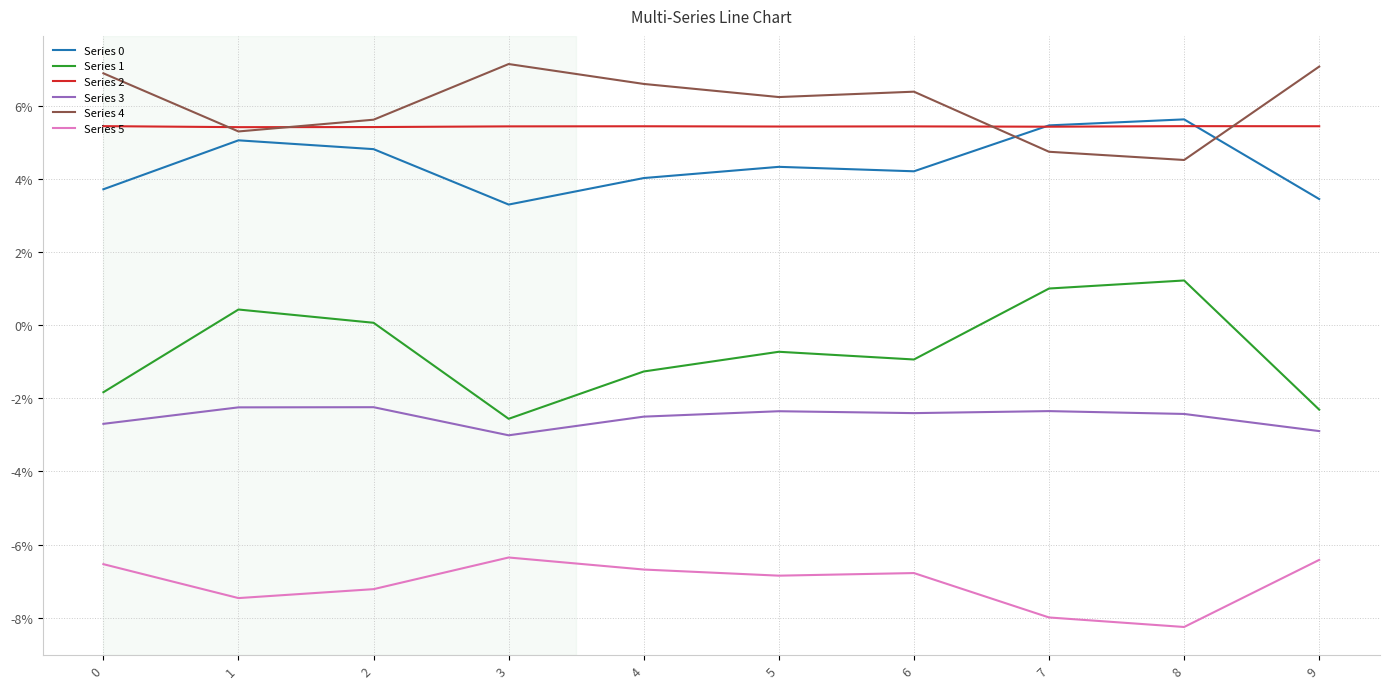

Does the chart display data point markers on the line(s)?

No